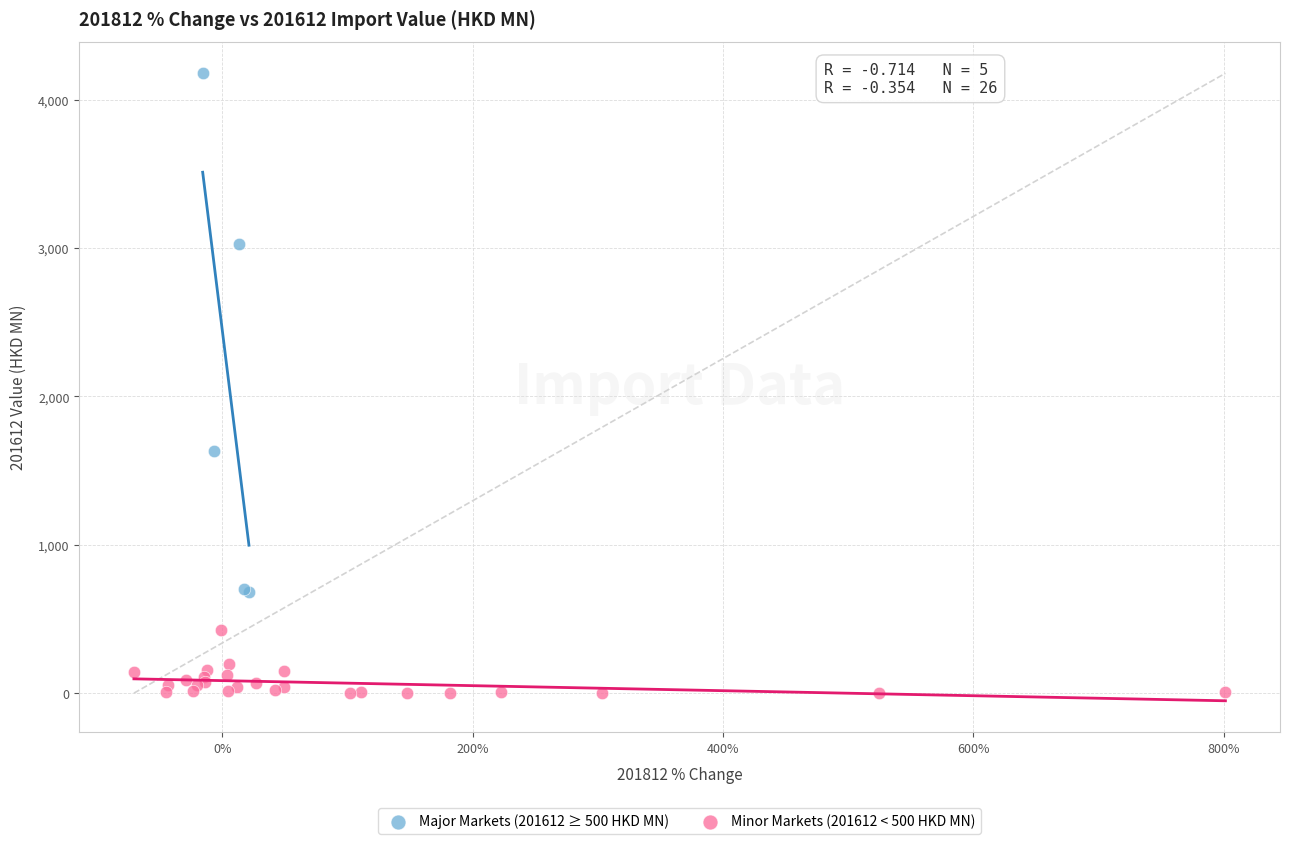

Which series has the widest spread of Y values?

Major Markets (201612 ≥ 500 HKD MN)